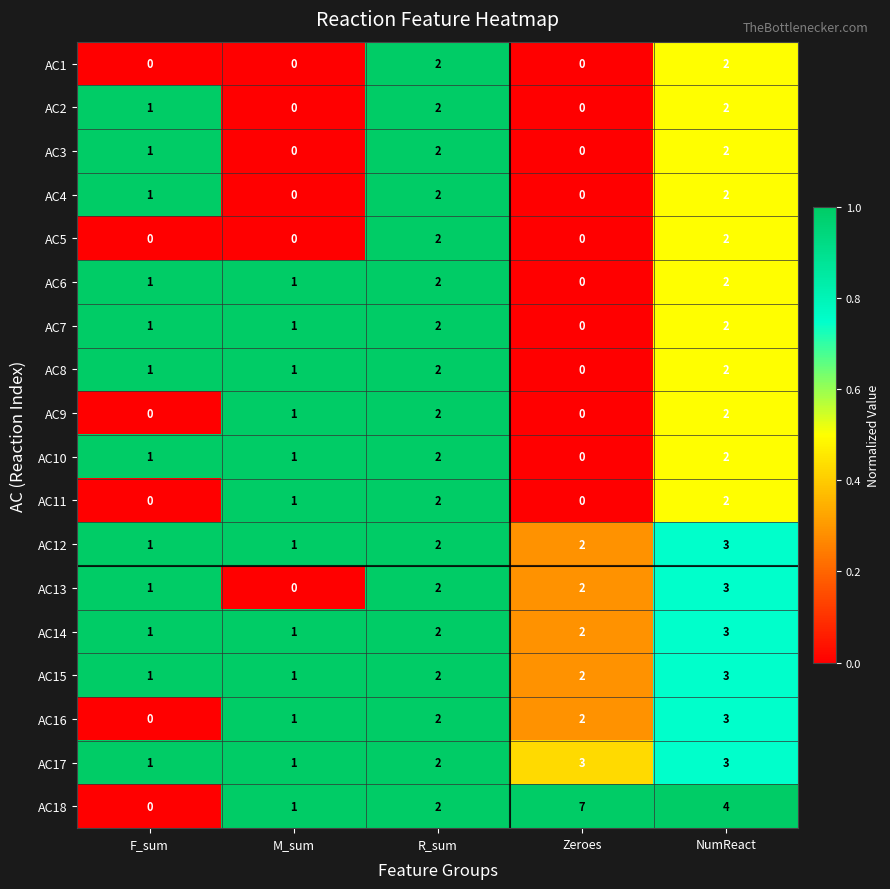

The AC8 series shows 2 at R_sum. True or false?

True